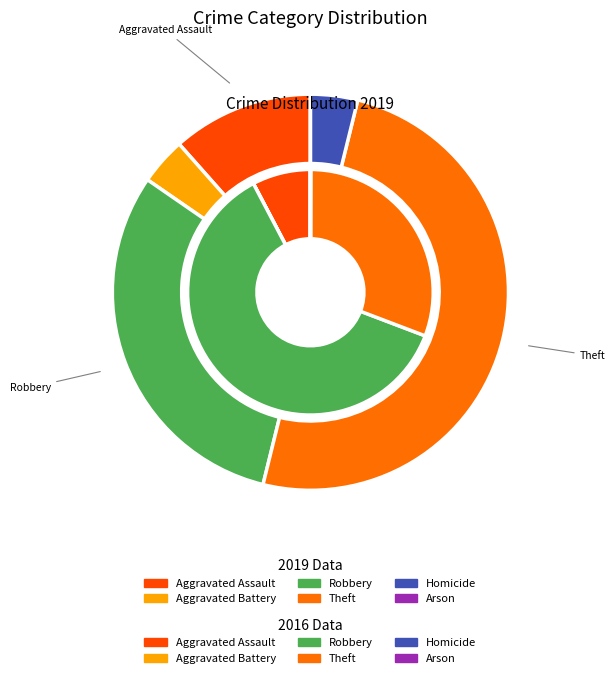

To the nearest percent, what is the difference between the largest and smallest slice percentages?

50%